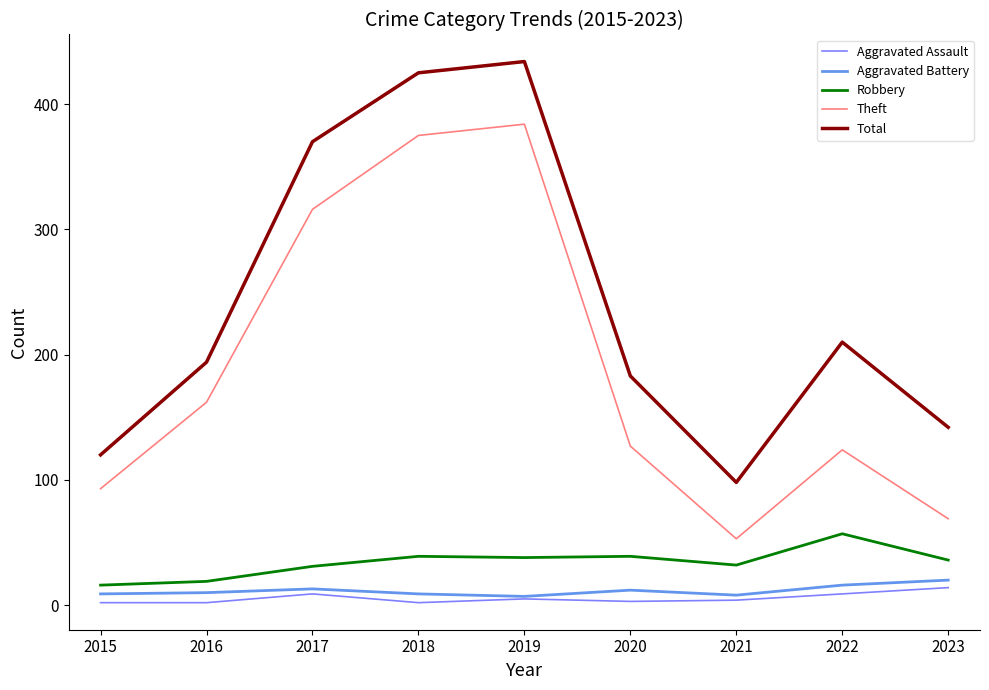

What is the total value across all series at 2017?

739